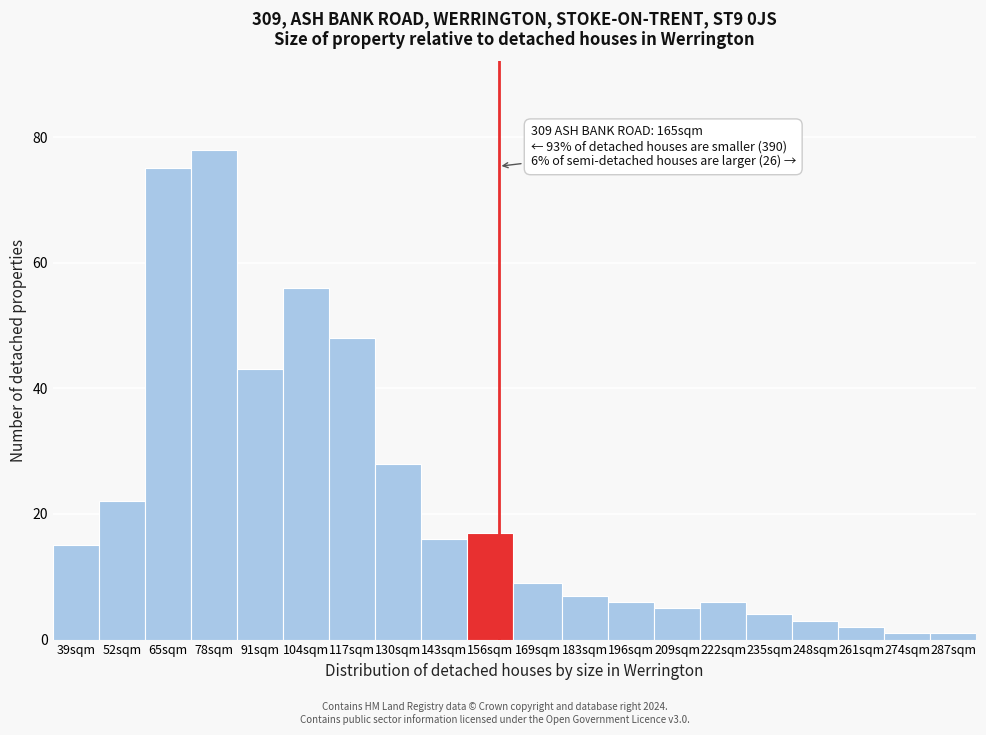

Reading left to right, list all the values displayed in this chart.

15	22	75	78	43	56	48	28	16	17	9	7	6	5	6	4	3	2	1	1